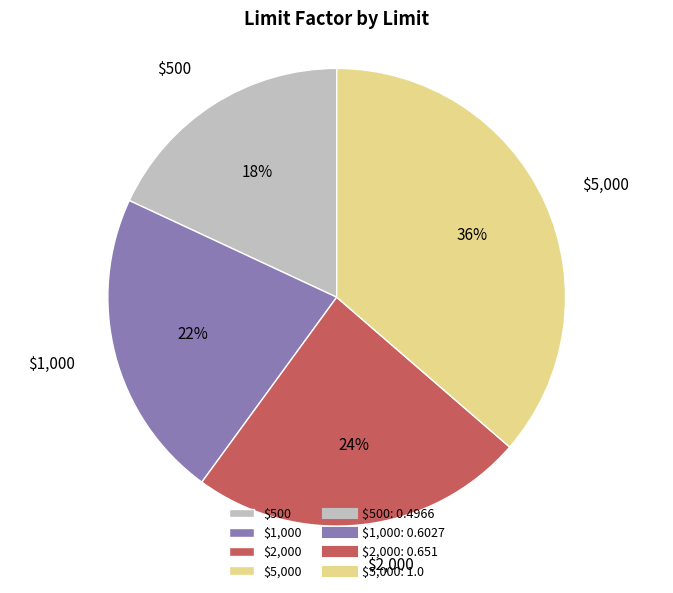

True or false: $500 accounts for 18% of the total.

True